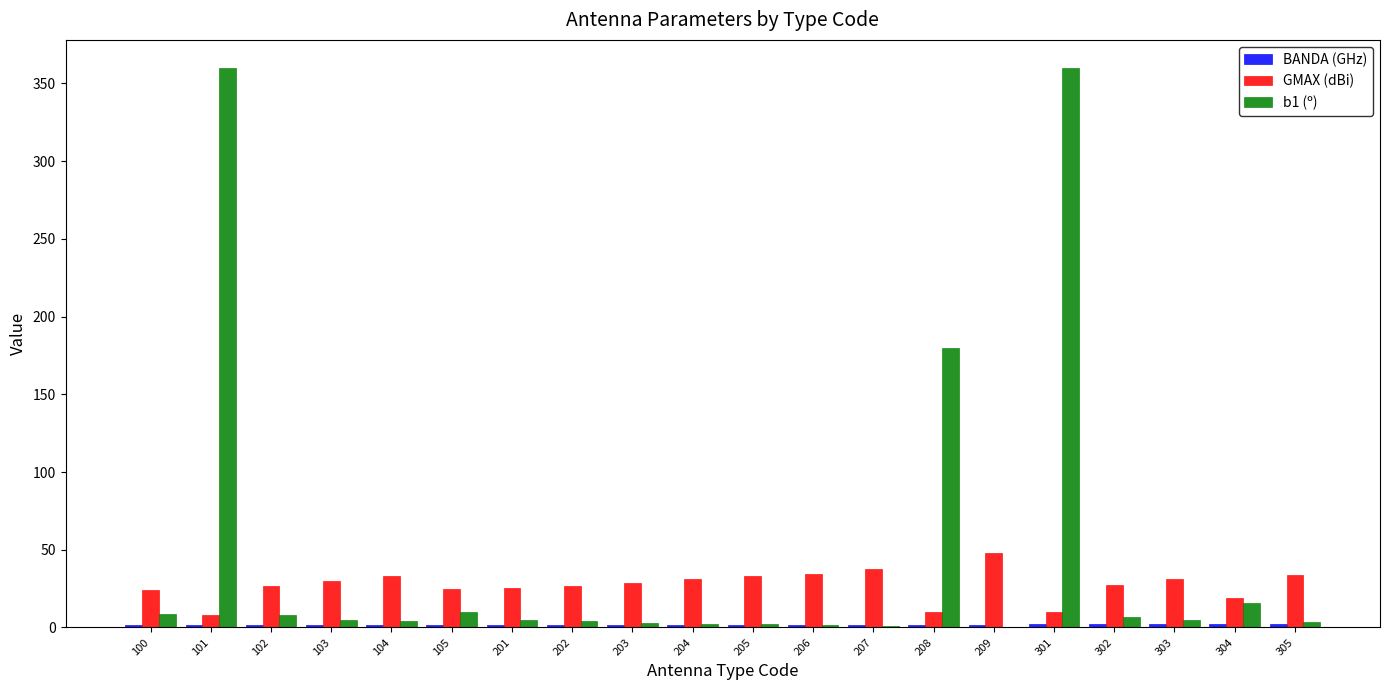

Is the value of b1 (º) at 305 greater than the value of GMAX (dBi) at 303?

No